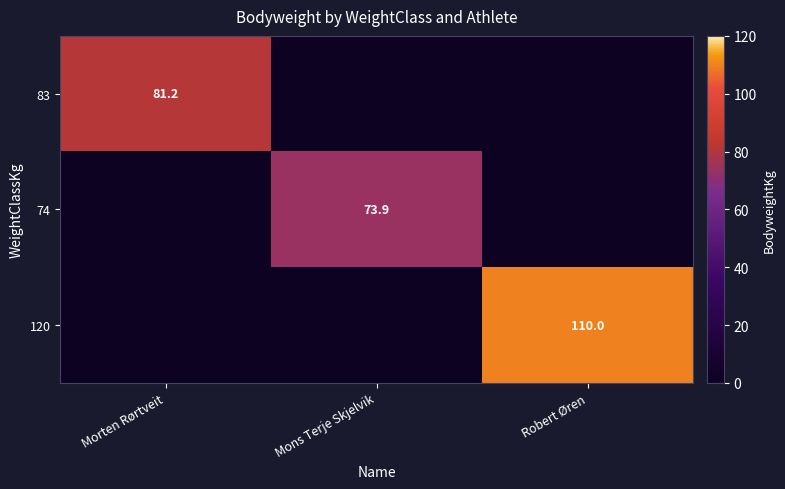

True or false: 83 has a value of 81.2 at Morten Rørtveit.

True